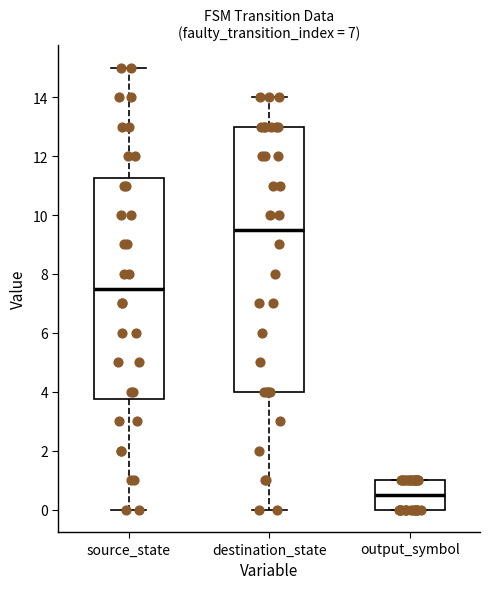

Which box is the tallest, from its lower edge to its upper edge?

destination_state